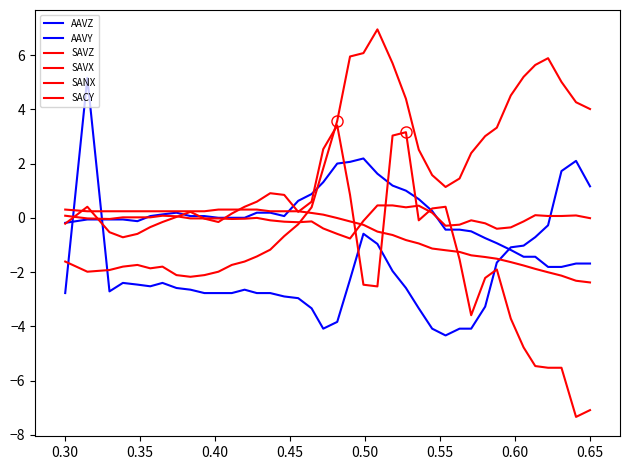

How many interior local valleys does the SAVX series have?

7